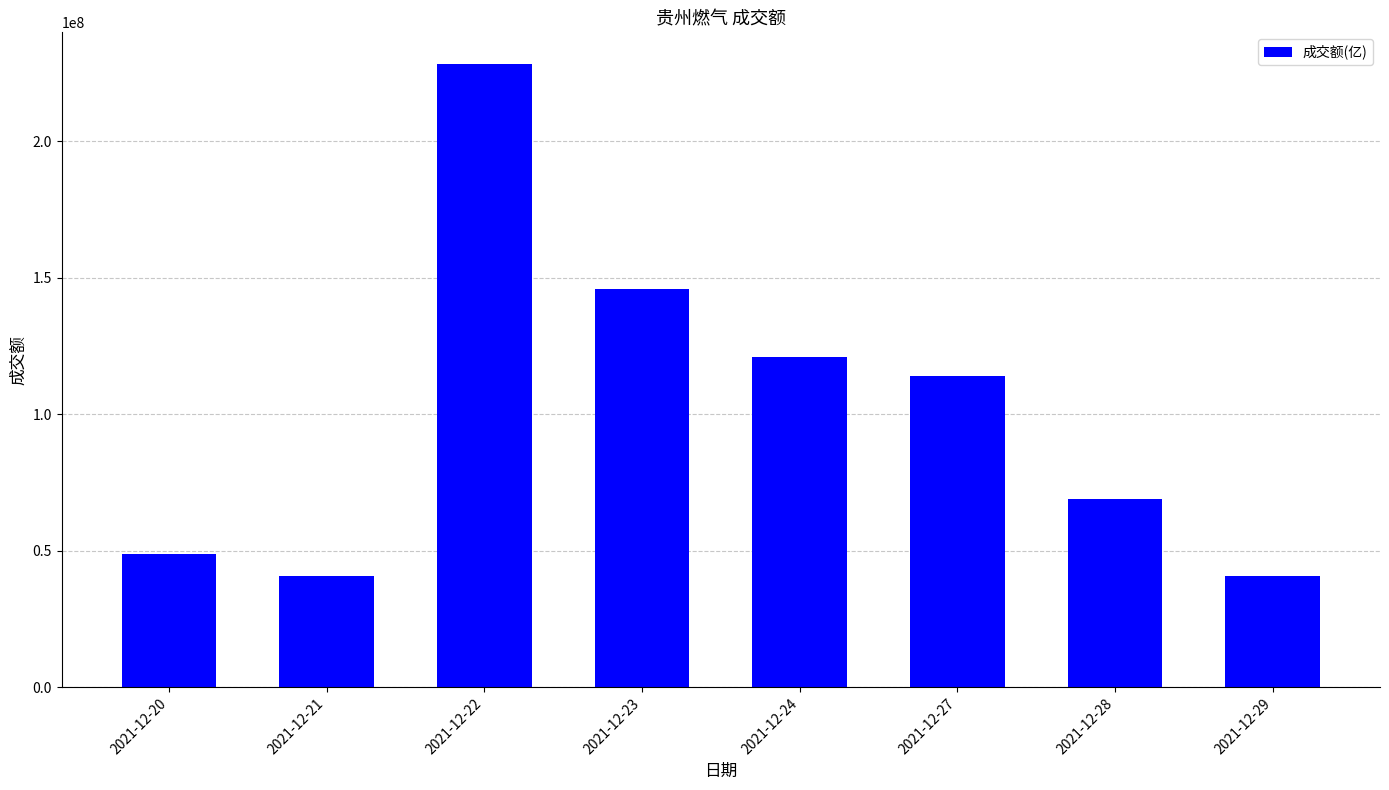

What is the sum of all values?

808512858